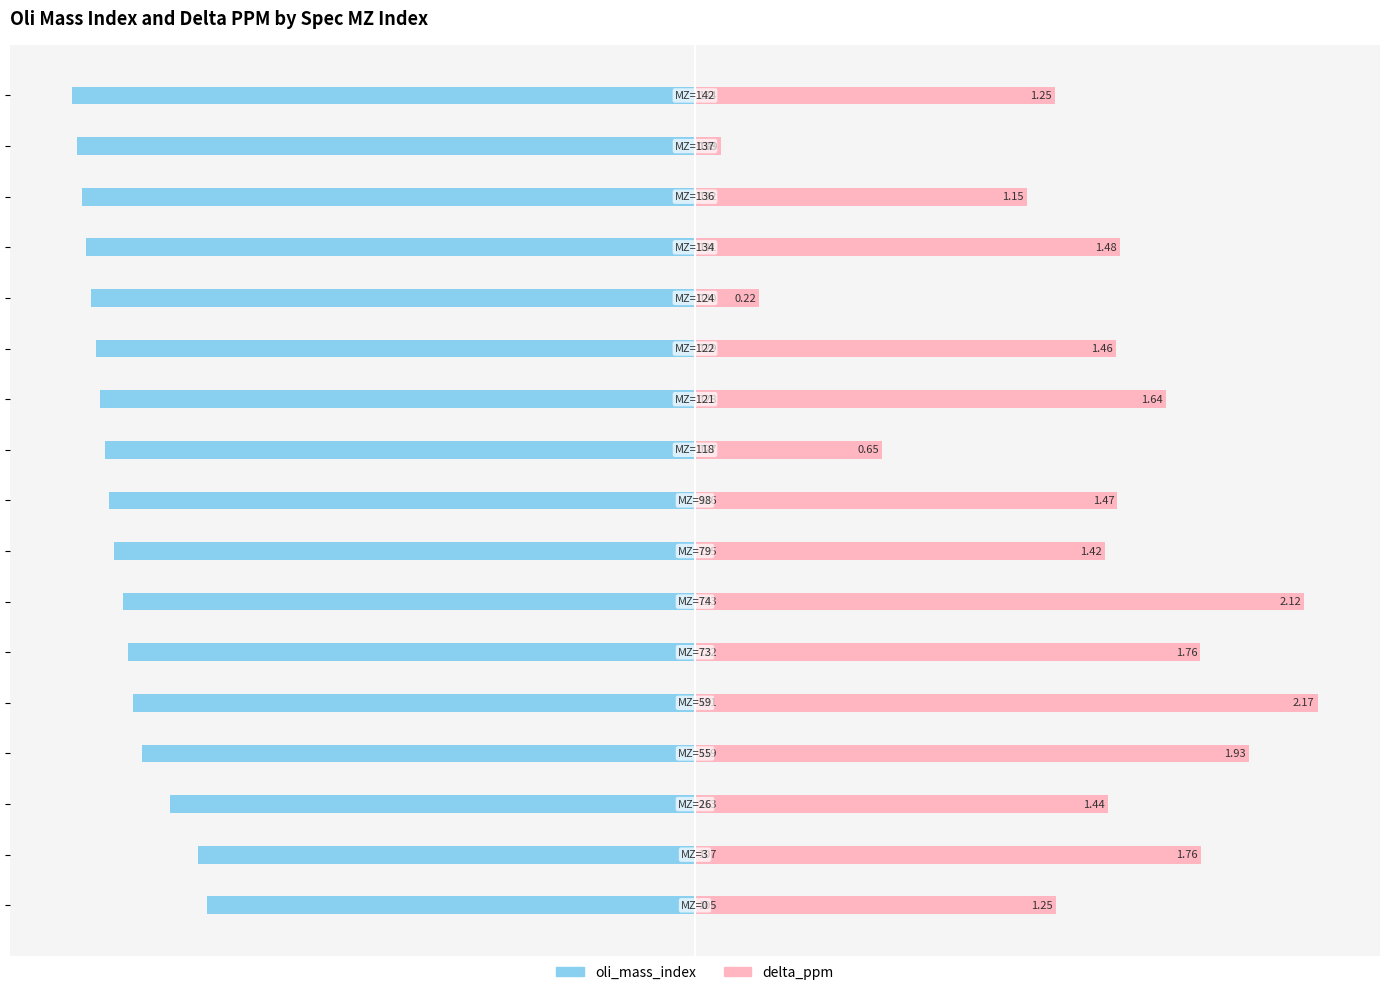

Read the oli_mass_index value at 16.

-100.0